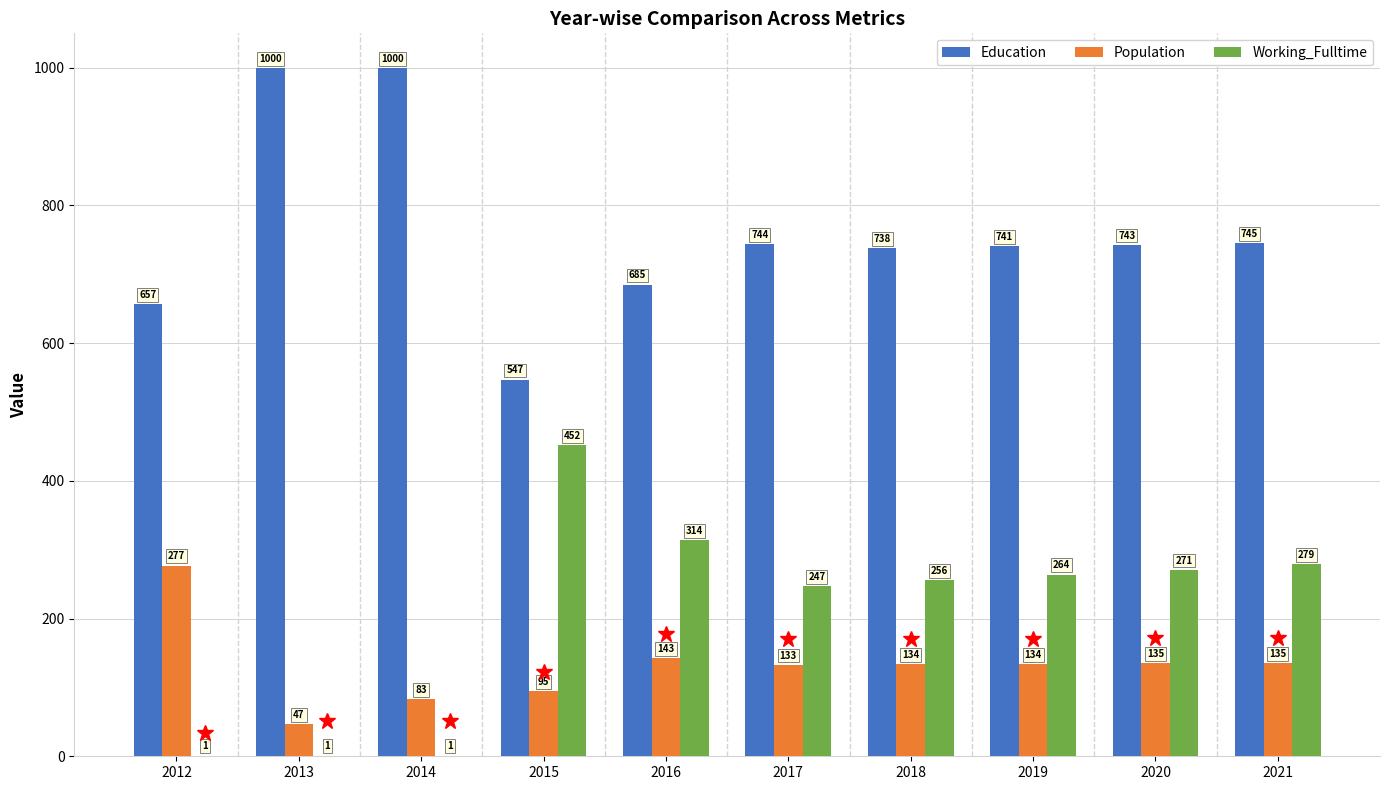

How many categories are shown in the chart?

10